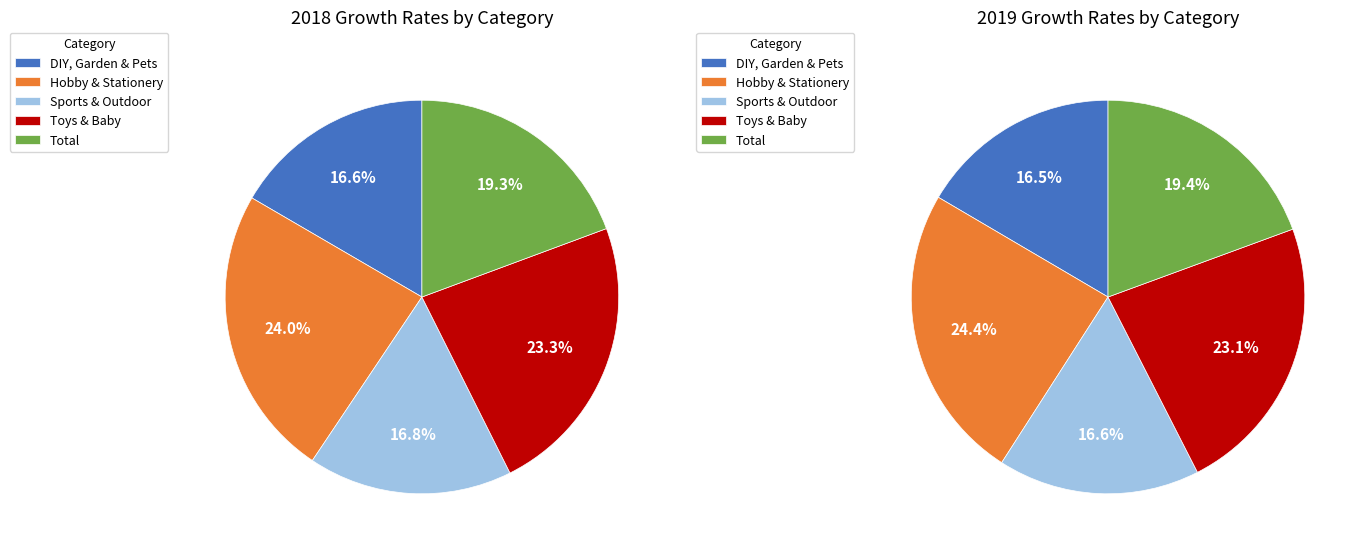

Is there any slice that represents more than half of the pie?

No